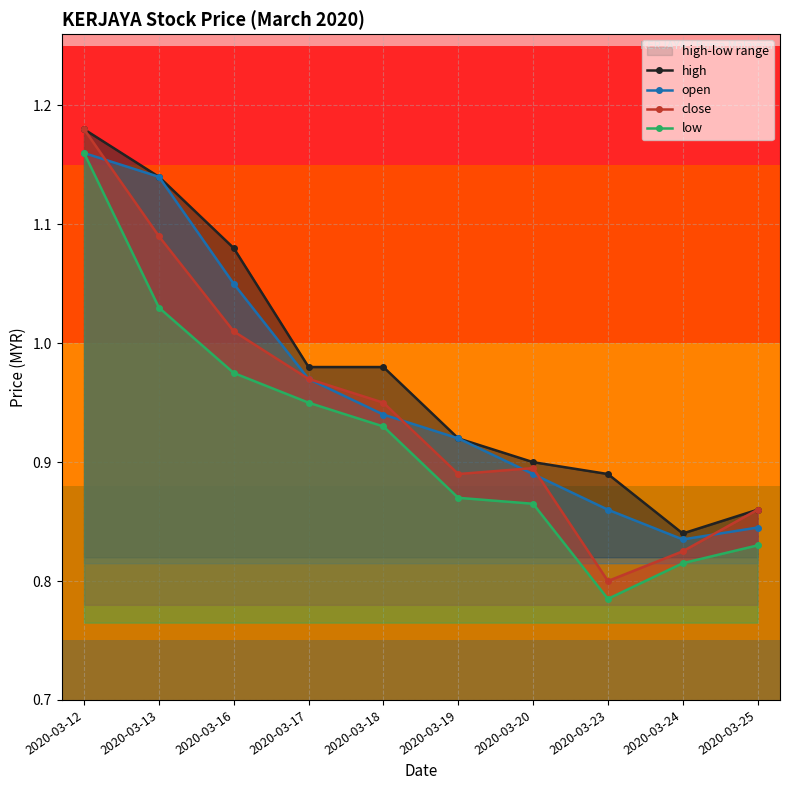

What is the value of the open point at the 3rd from the left?

1.1